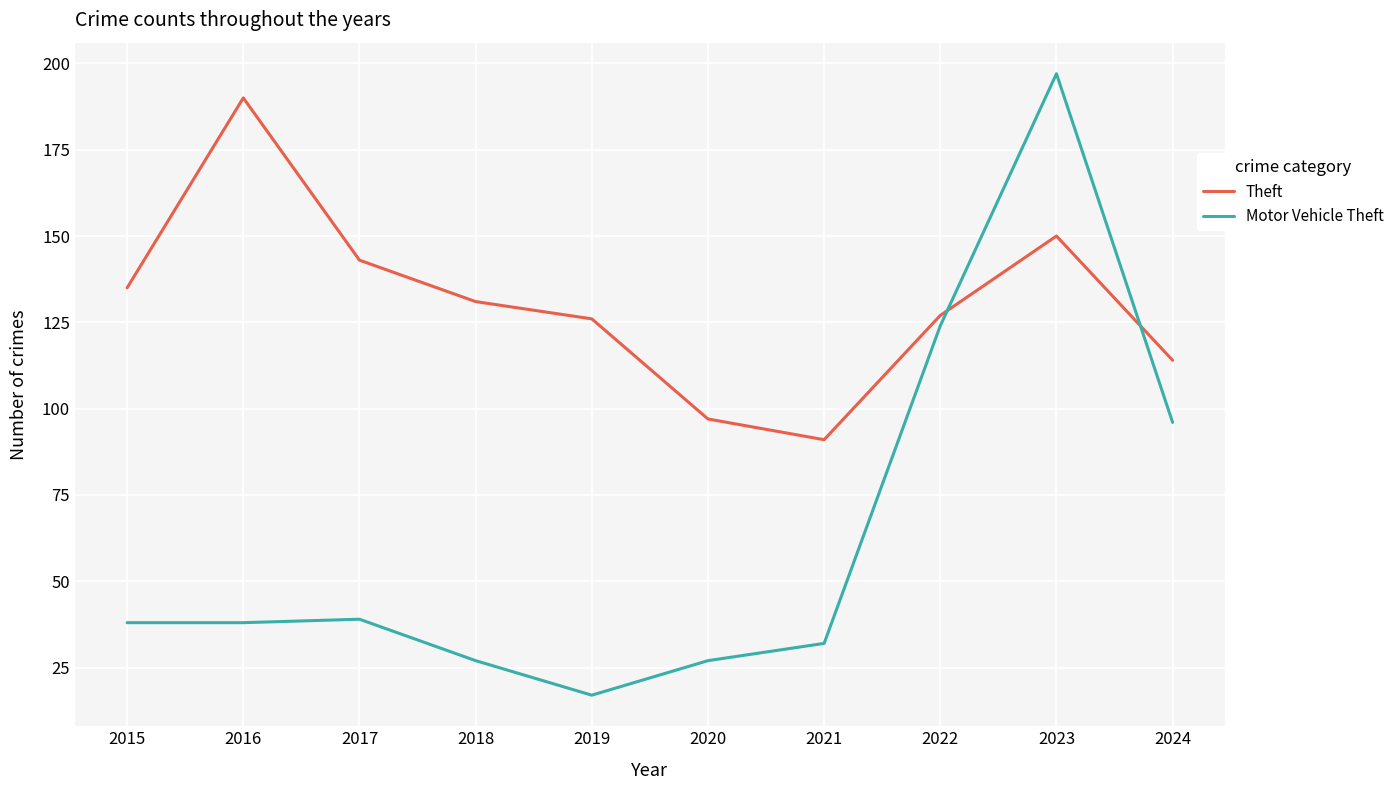

Does the chart have visible grid lines?

Yes